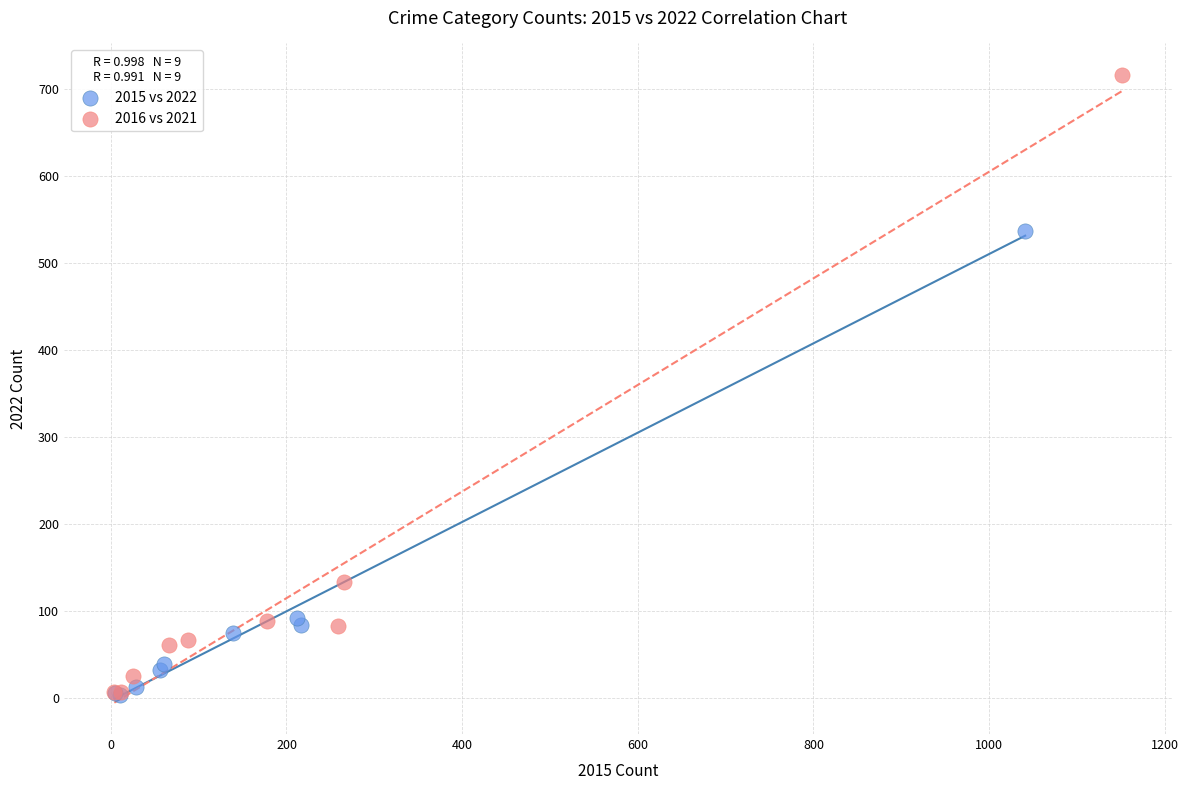

Which series reaches the maximum Y coordinate?

2016 vs 2021